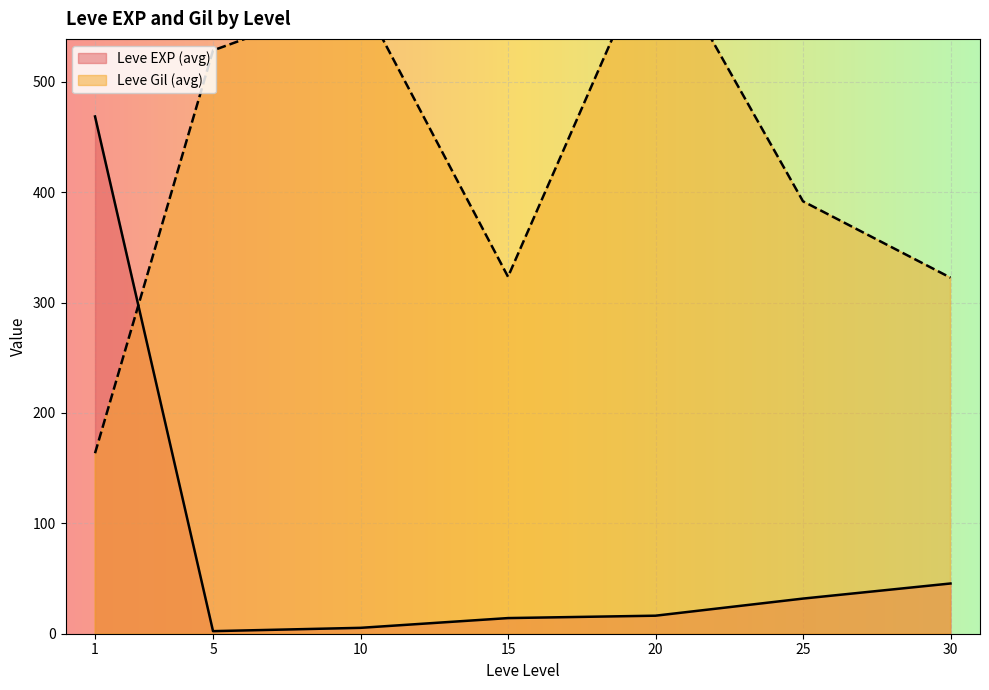

Which series changed the most between 5 and 30?

Leve Gil